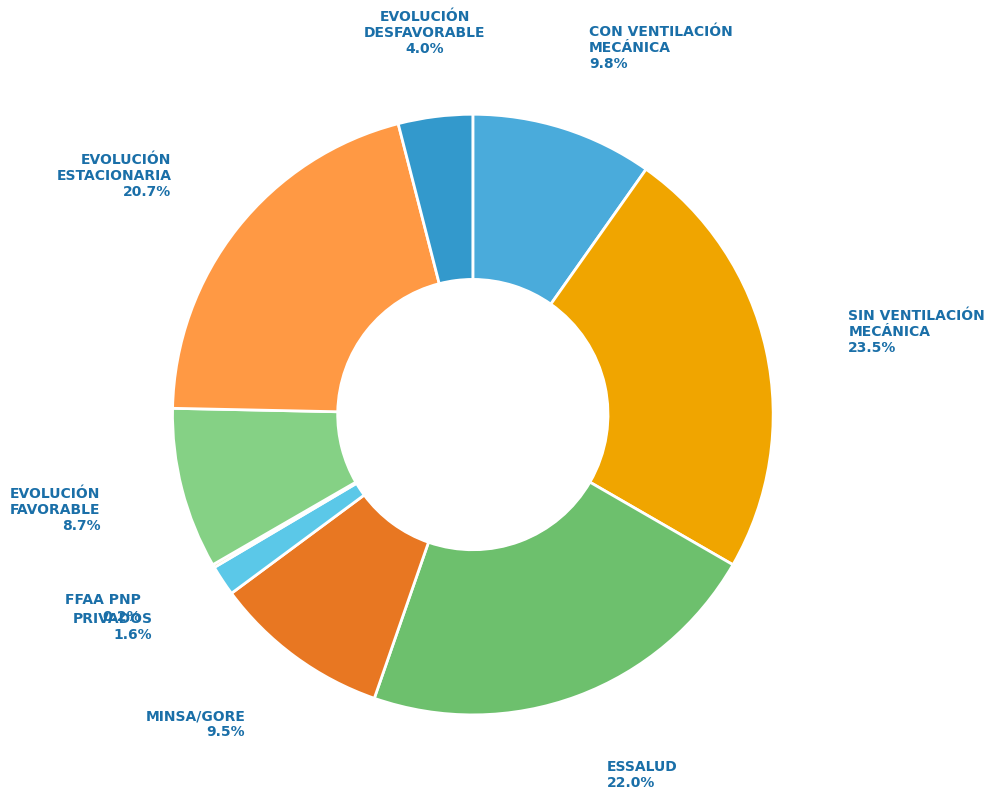

Which category has the biggest portion of the pie?

SIN VENTILACIÓN MECÁNICA